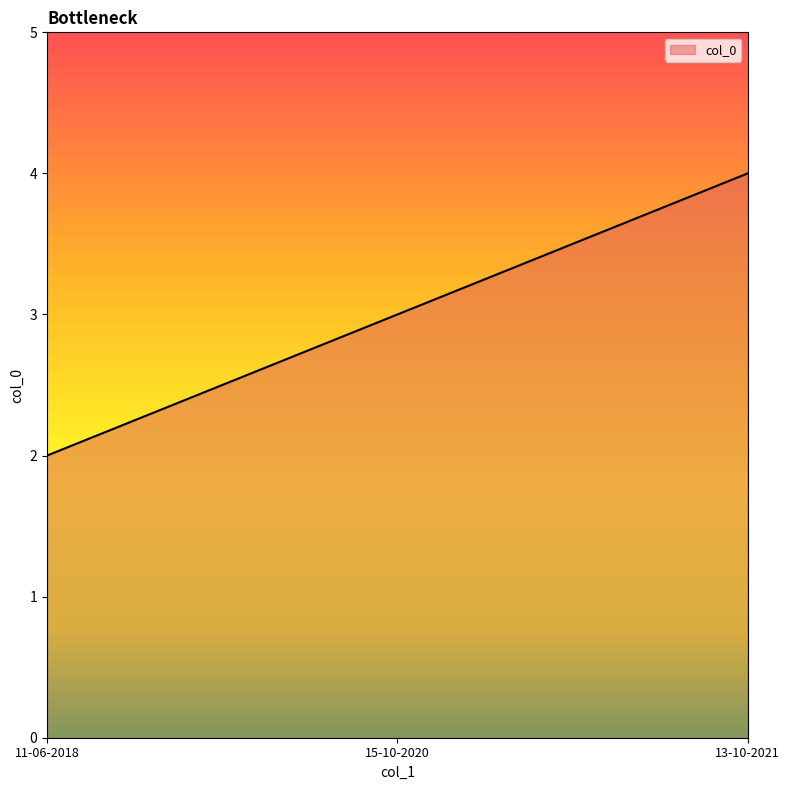

What is the minimum value shown in the chart?

2